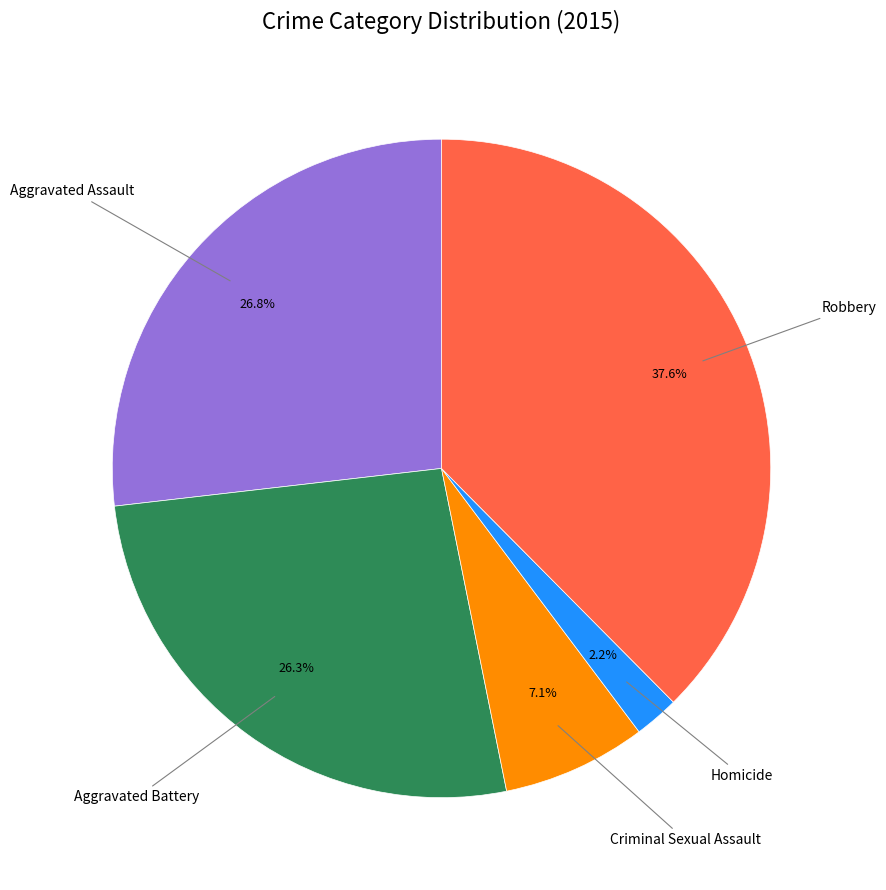

To the nearest percent, what is the difference between the largest and smallest slice percentages?

35%